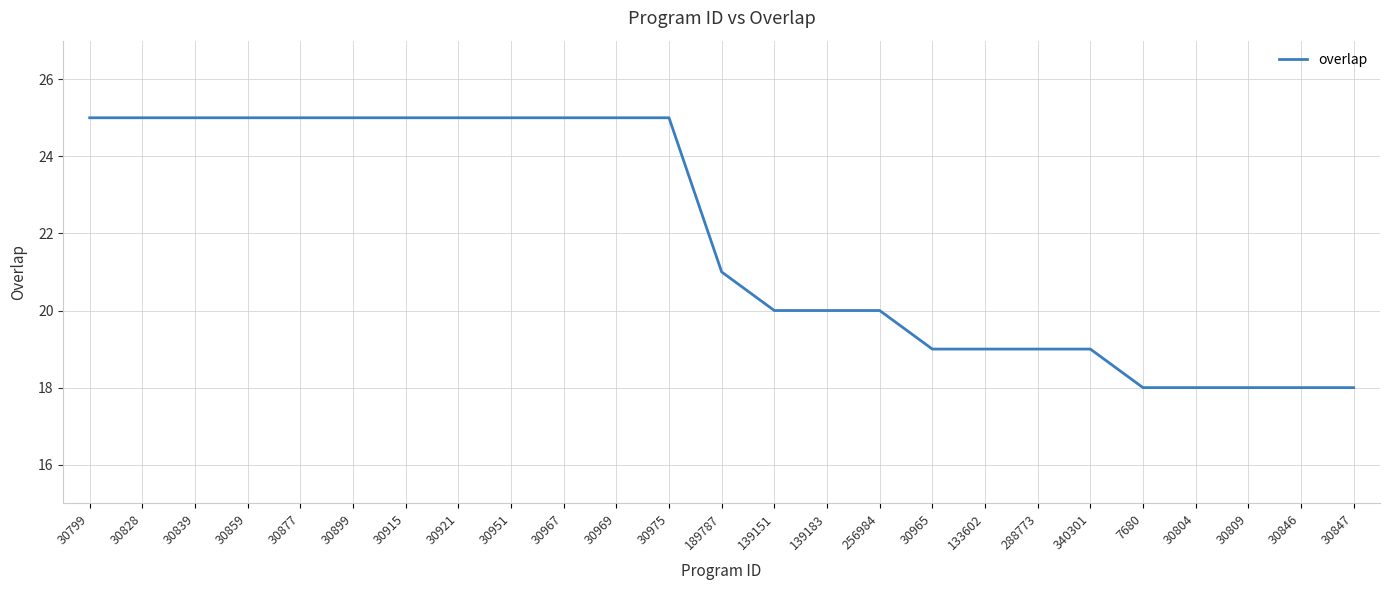

What is the smallest value displayed?

18